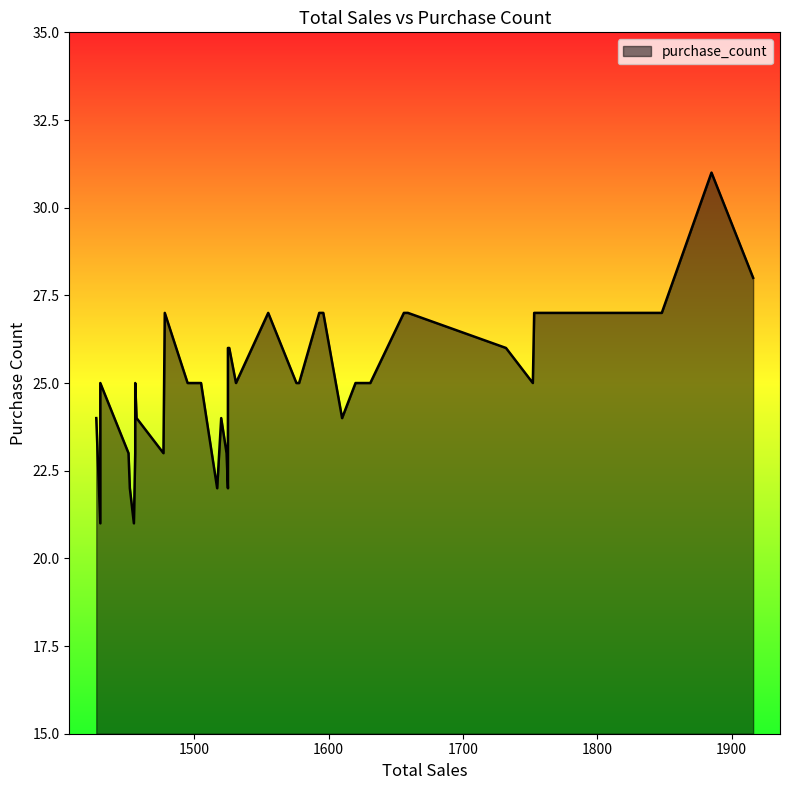

Read the value at 1732.

26